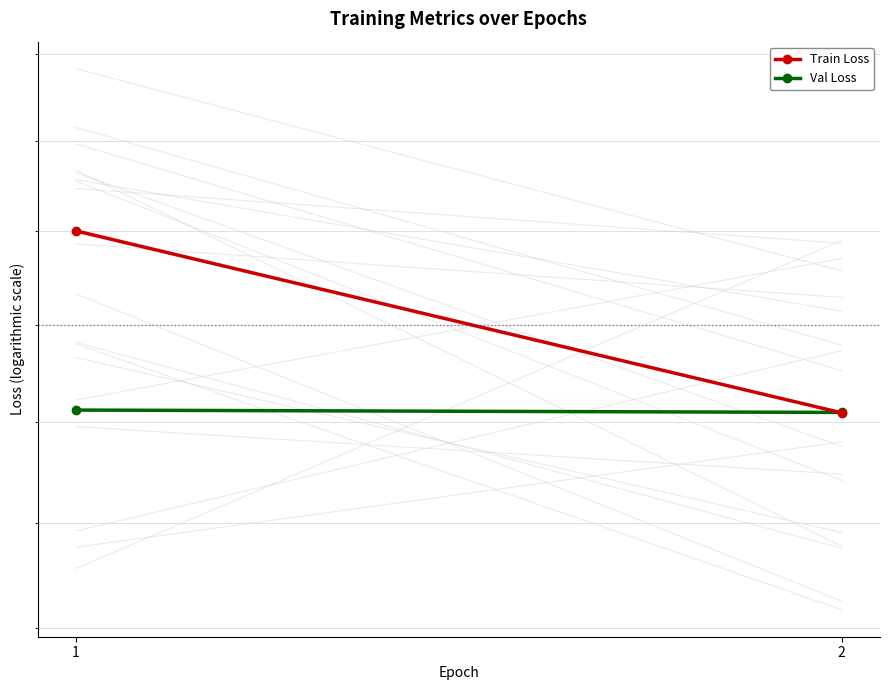

What is the difference between the maximum and minimum values in the Train Loss series?

1.9